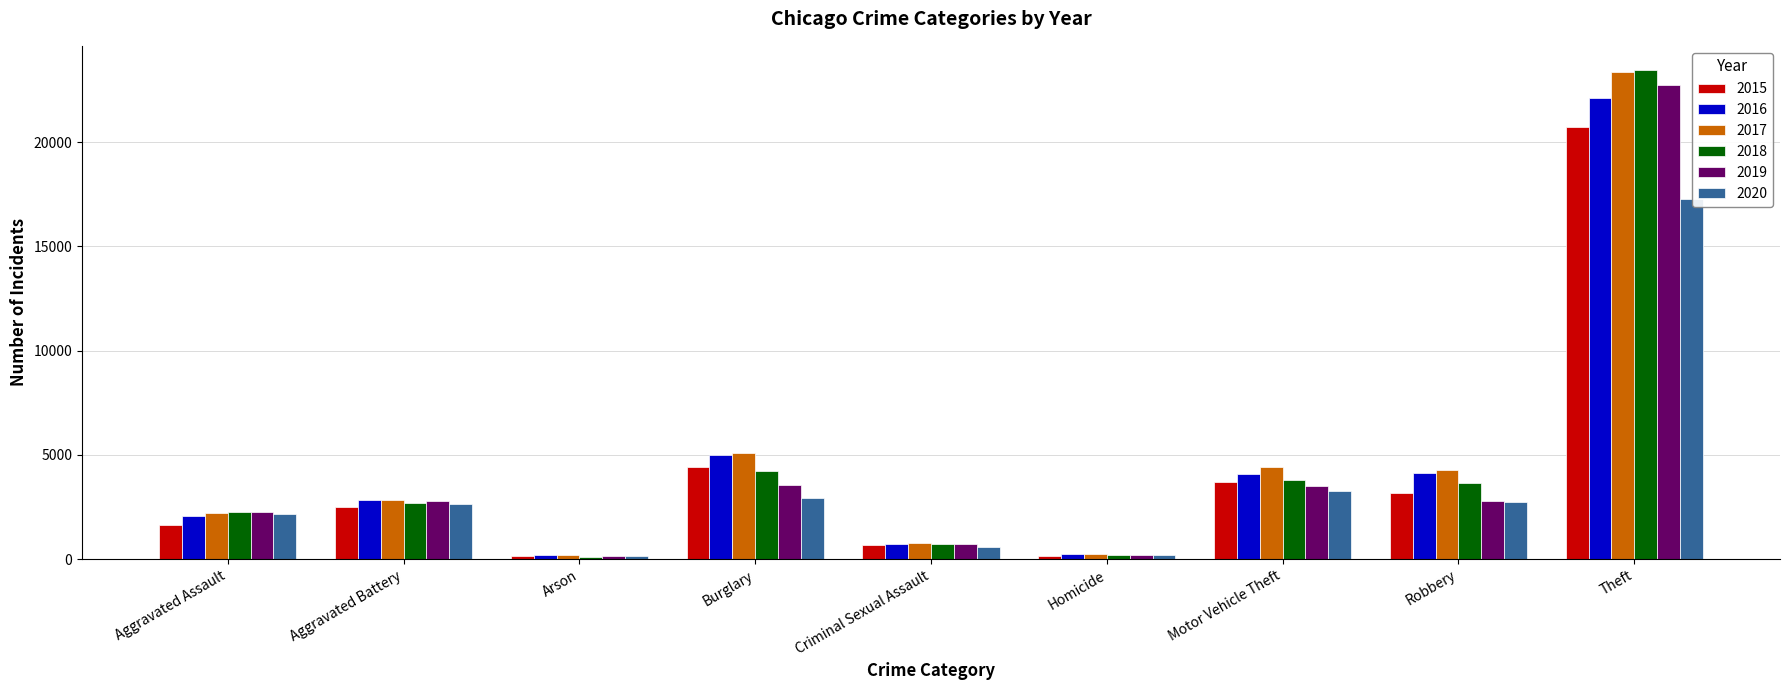

Between Aggravated Assault and Robbery, which series saw the biggest shift?

2017